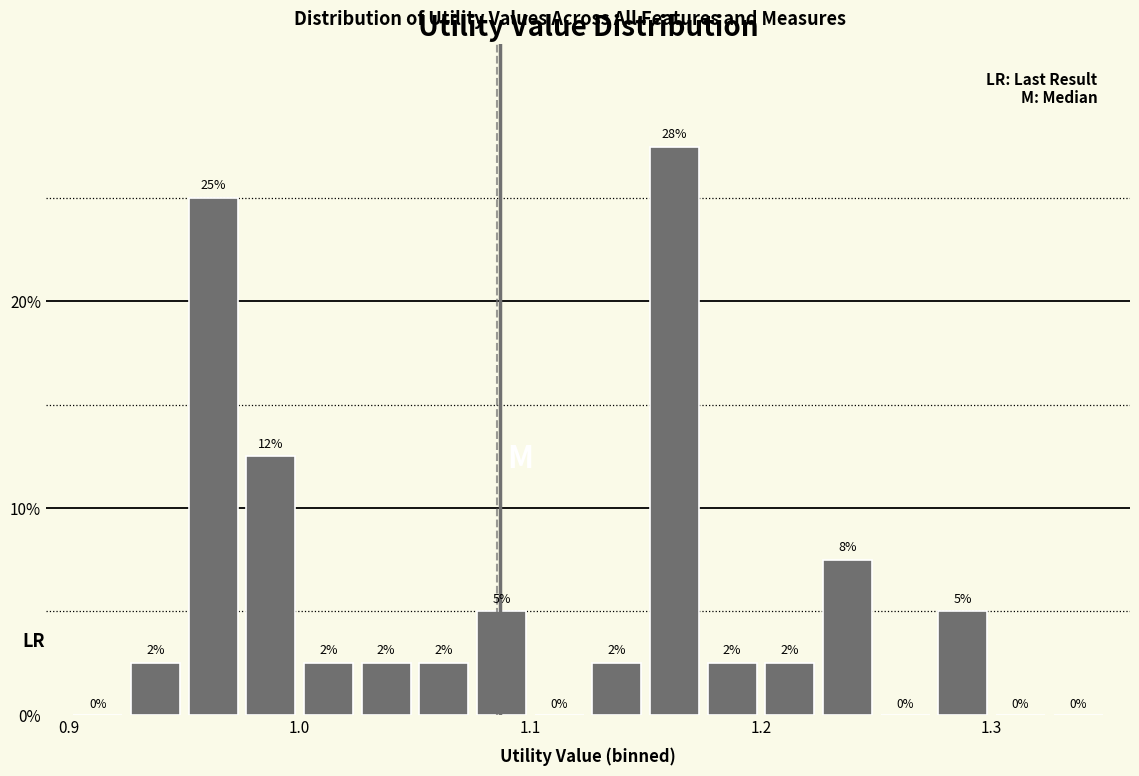

Read against the x-axis, roughly where is the centre of the tallest bar?

1.16